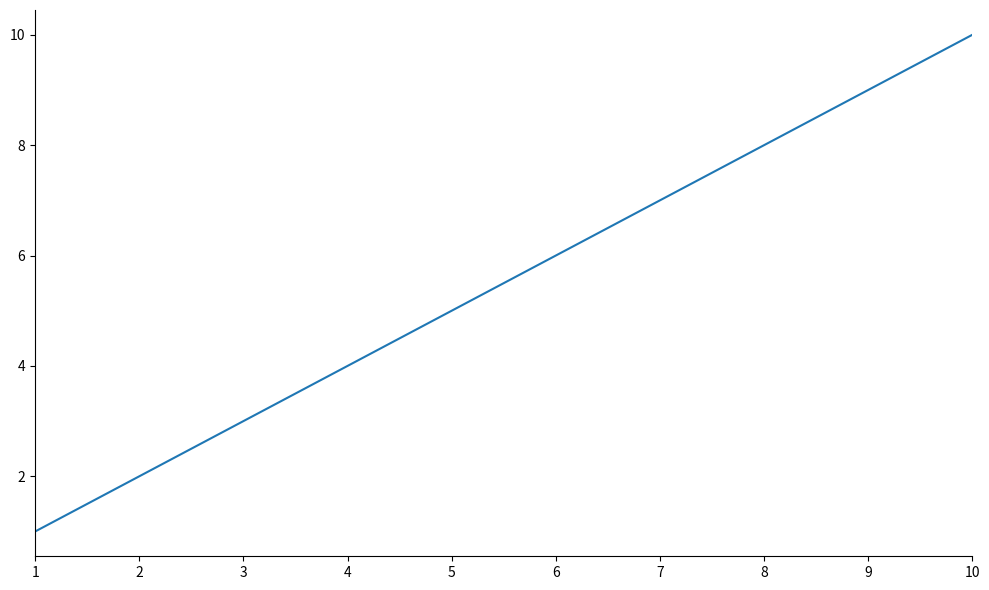

The chart shows a value of 9 at 9. True or false?

True